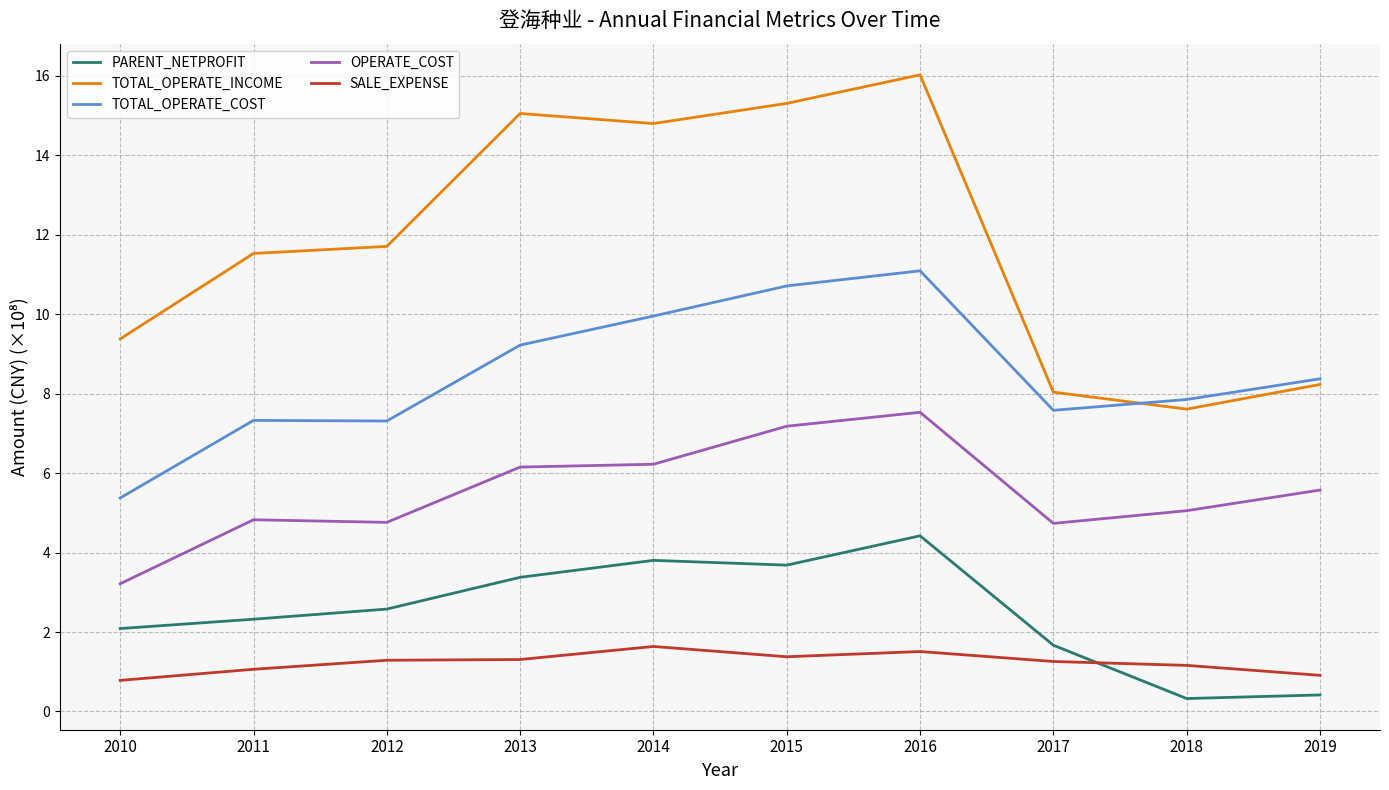

How many lines are shown in the chart?

5